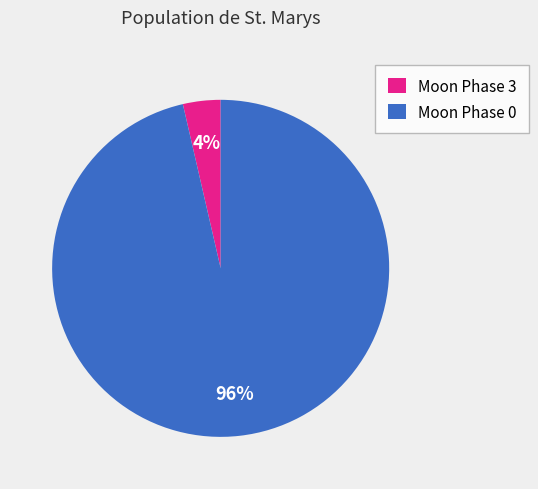

How many slices are in this pie chart?

2